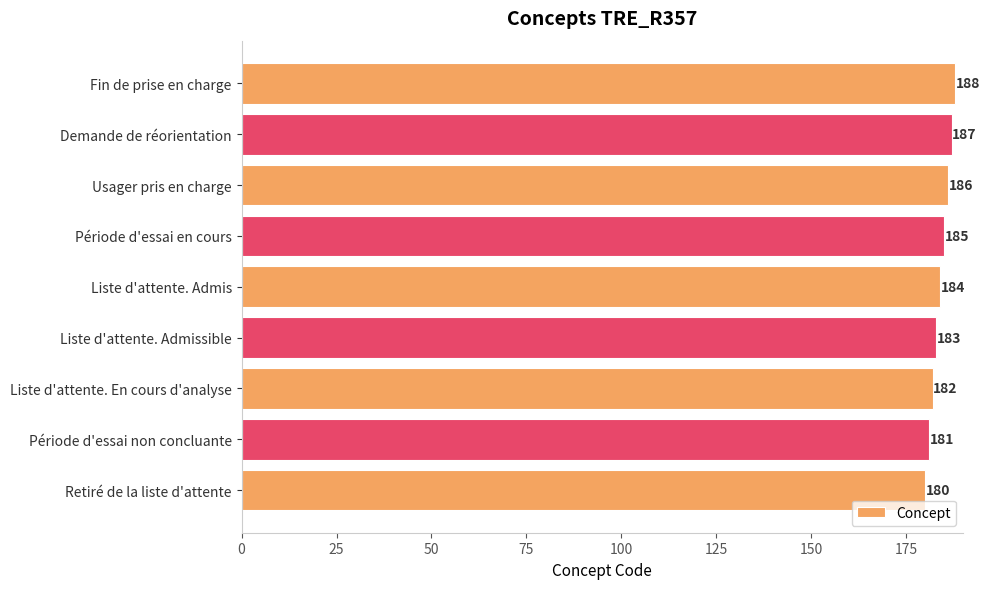

What is the average value?

184